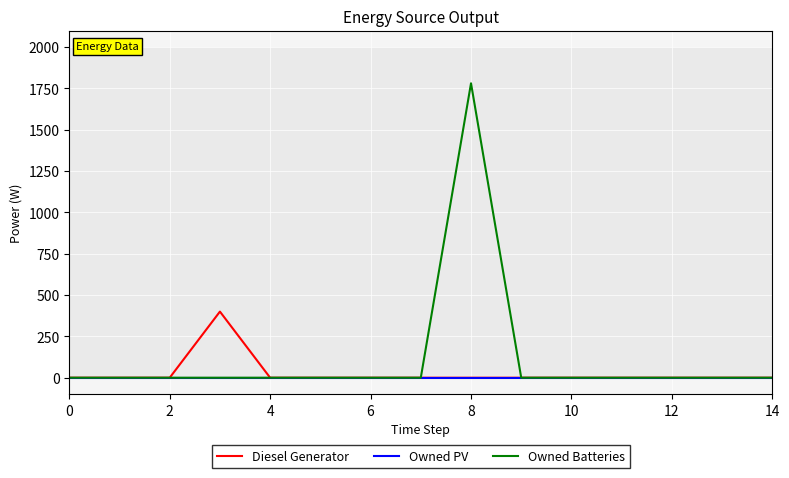

How many categories are shown in the chart?

15